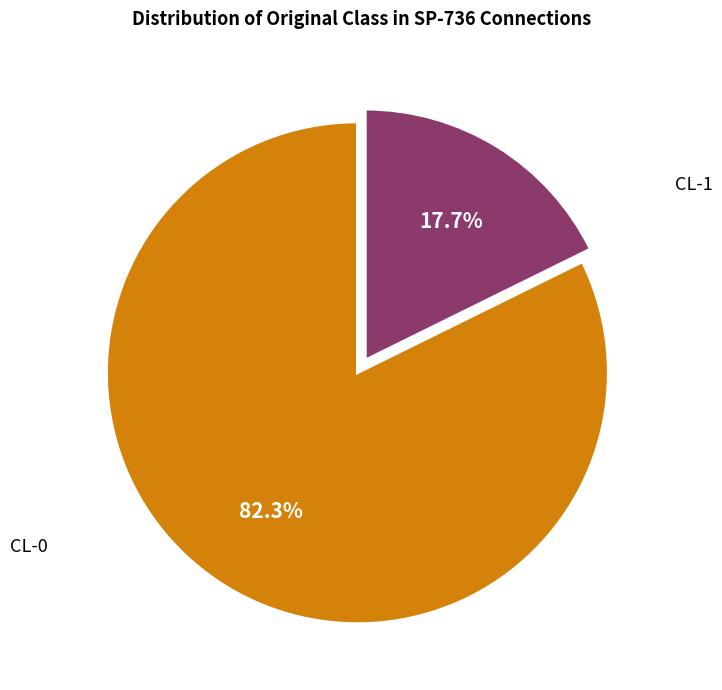

Is there any slice that represents more than half of the pie?

Yes